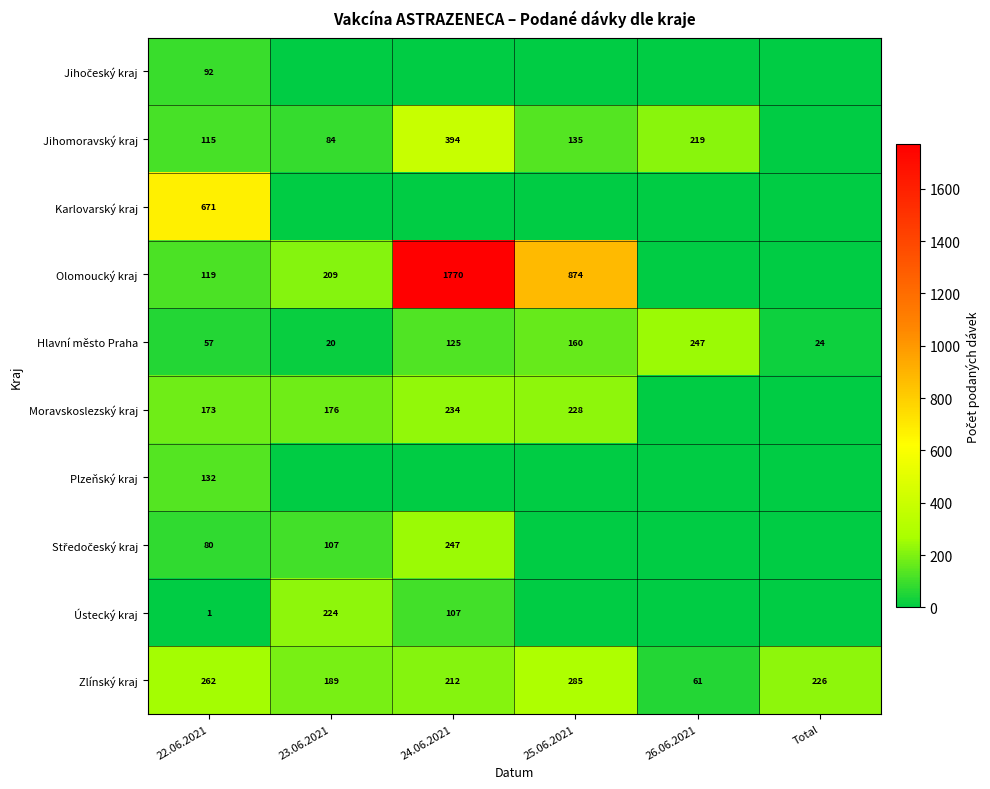

True or false: Hlavní město Praha has a value of 247 at 26.06.2021.

True